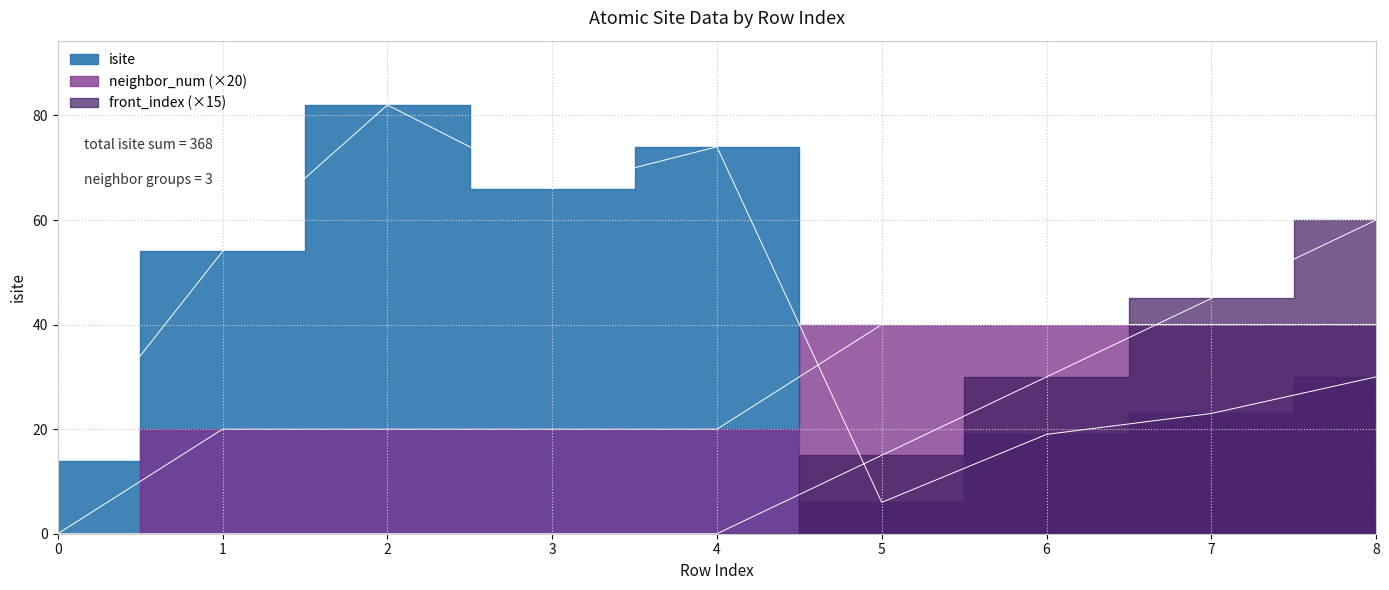

What is the difference between the isite values at 0 and 3?

52